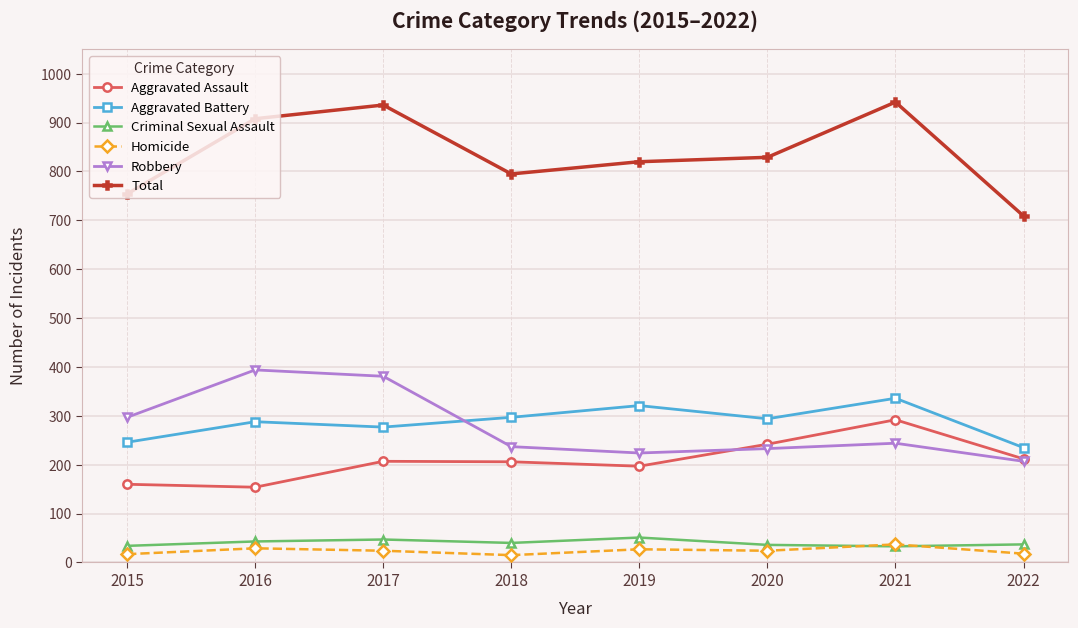

What is the average value of the Homicide series?

24